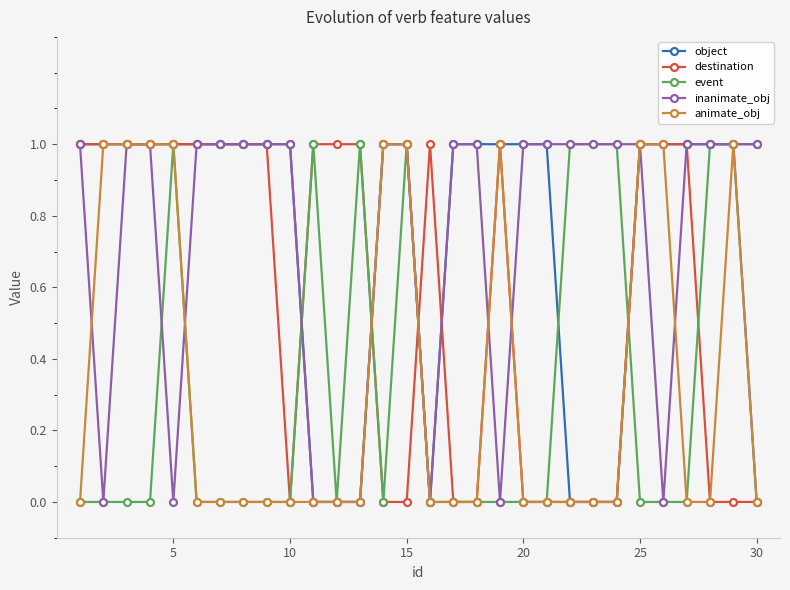

What is the value of the inanimate_obj point at the 8th from the left?

1